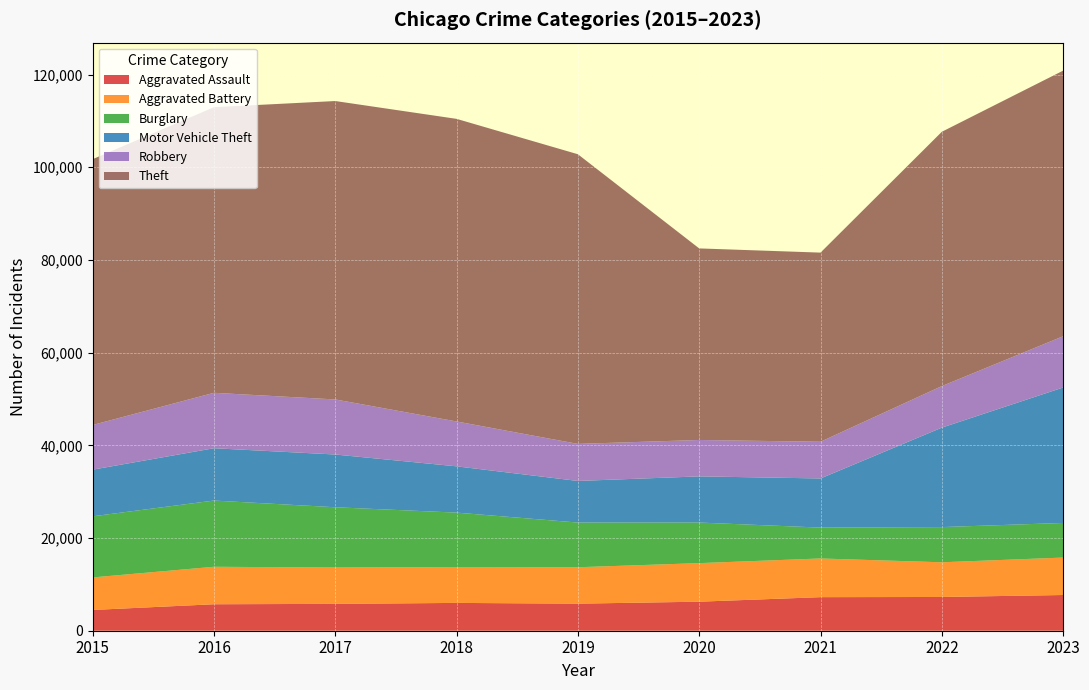

Reading left to right, extract all data points from this chart.

Aggravated Assault: 4480	5712	5793	6001	5841	6264	7242	7280	7706
Aggravated Battery: 7019	8086	7845	7735	7858	8319	8347	7488	8078
Burglary: 13184	14289	13001	11747	9638	8758	6662	7592	7469
Motor Vehicle Theft: 10068	11286	11380	9985	8977	9959	10602	21456	29222
Robbery: 9638	11960	11880	9681	7995	7855	7918	8963	11060
Theft: 57350	61623	64386	65288	62494	41331	40809	54869	57306